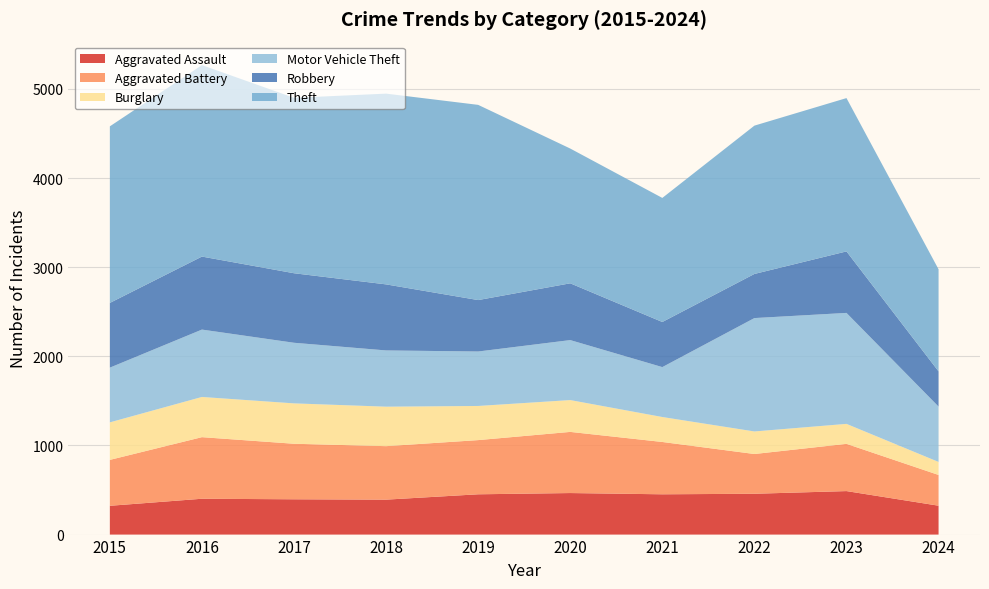

Reading left to right, extract all data points from this chart.

Aggravated Assault: 323	402	396	392	452	466	452	458	488	324
Aggravated Battery: 515	691	623	600	608	686	587	446	530	345
Burglary: 421	451	453	443	383	357	280	253	224	146
Motor Vehicle Theft: 614	756	680	631	611	673	560	1272	1245	621
Robbery: 726	819	780	741	577	637	506	495	690	395
Theft: 1981	2148	1968	2140	2190	1512	1392	1664	1720	1145